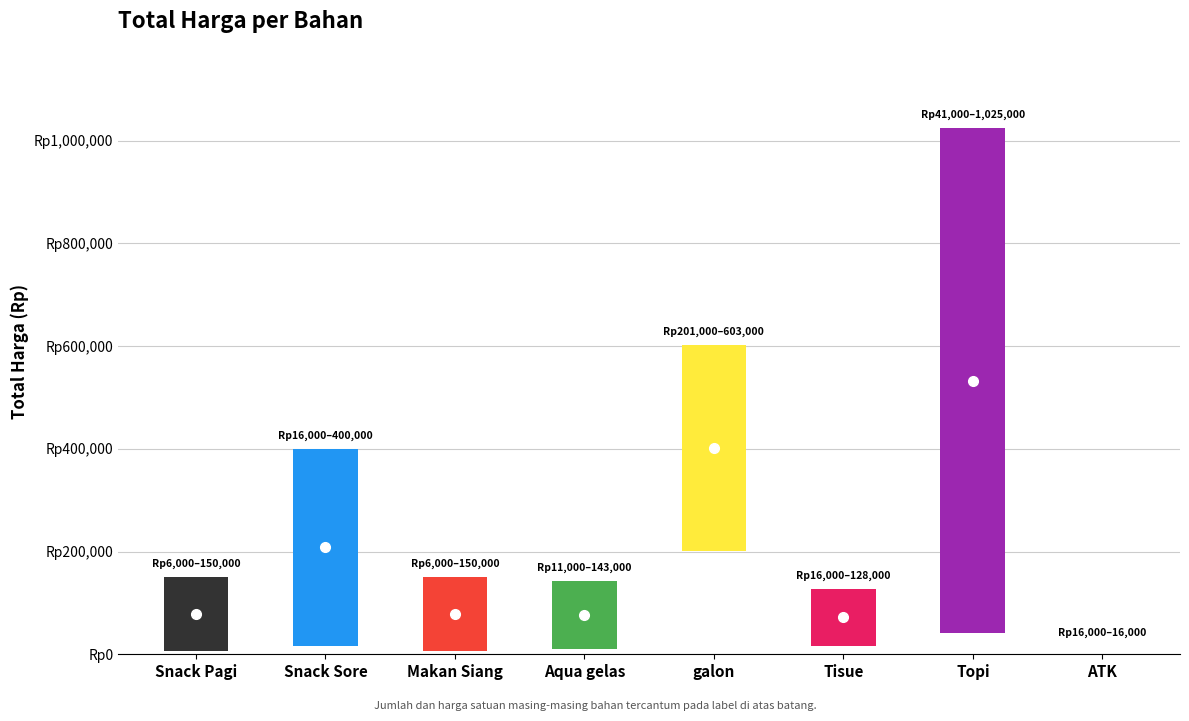

At which category does the chart reach its peak across all series?

Topi